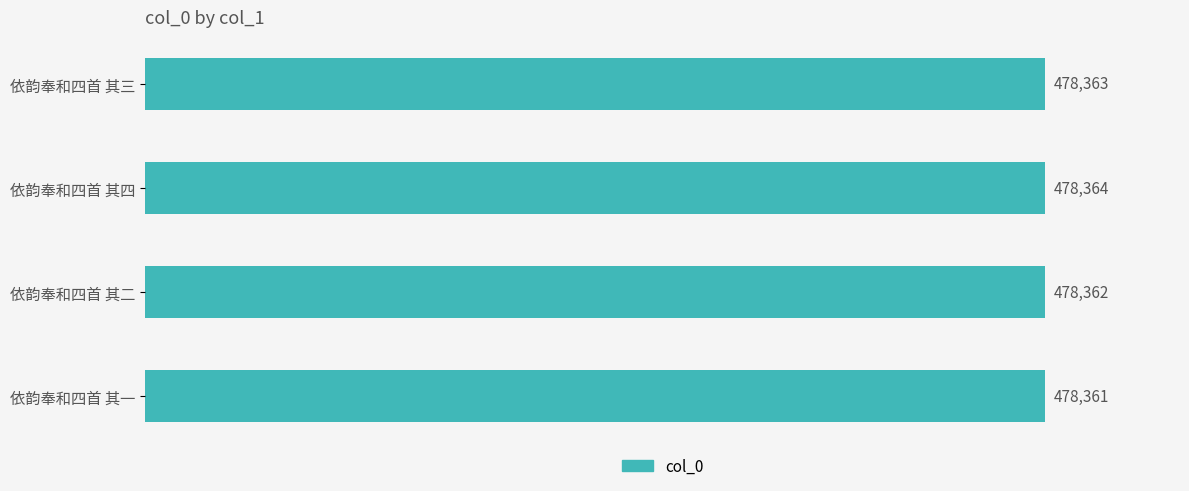

True or false: the data shows 850679 at 依韵奉和四首 其四.

False